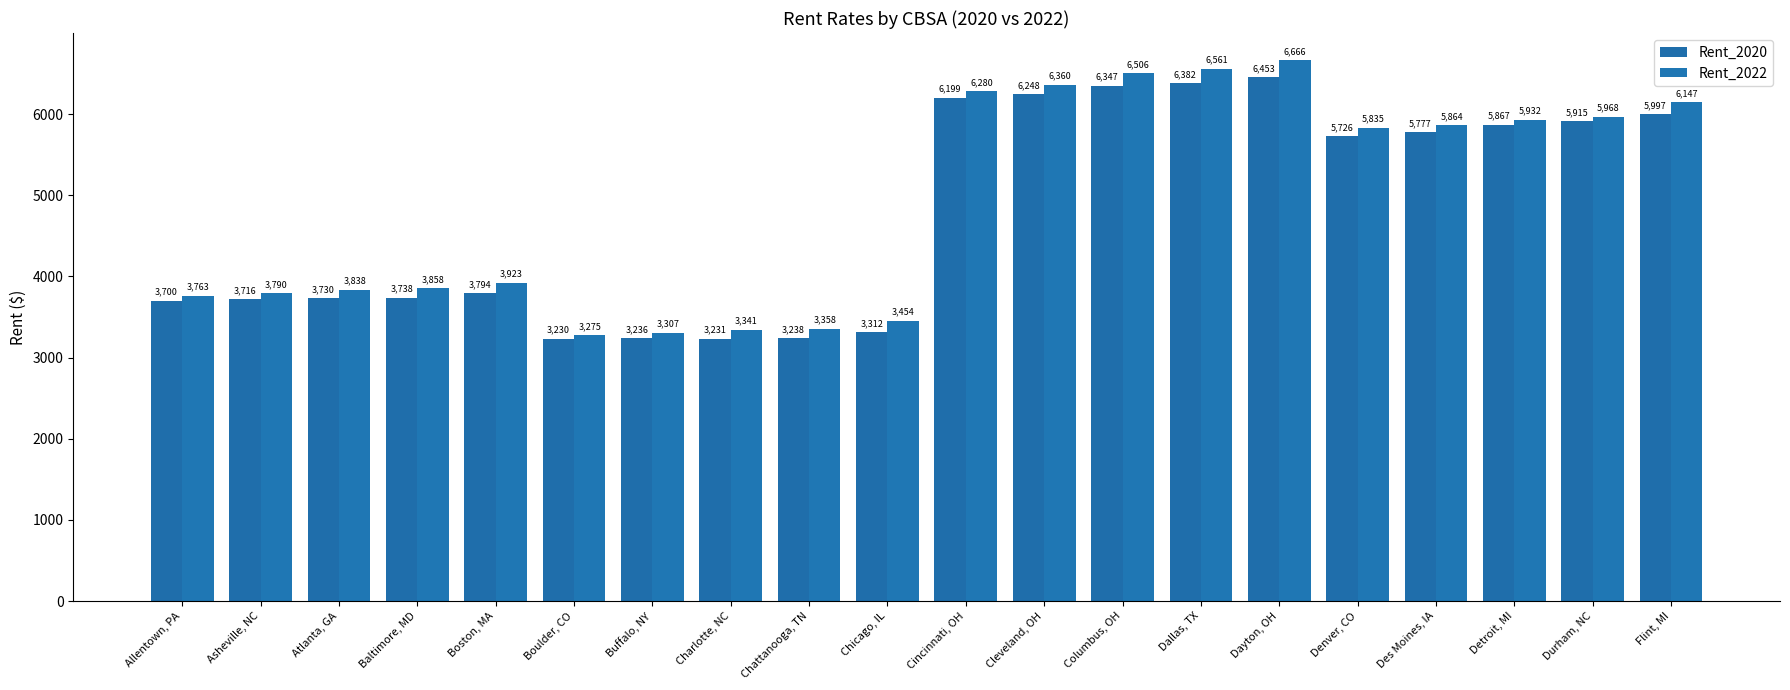

Reading left to right, list all the values displayed in this chart.

Rent_2020: Allentown, PA=3700.0	Asheville, NC=3716.0	Atlanta, GA=3730.0	Baltimore, MD=3738.0	Boston, MA=3794.0	Boulder, CO=3230.0	Buffalo, NY=3236.0	Charlotte, NC=3231.0	Chattanooga, TN=3238.0	Chicago, IL=3312.0	Cincinnati, OH=6199.0	Cleveland, OH=6248.0	Columbus, OH=6347.0	Dallas, TX=6382.0	Dayton, OH=6453.0	Denver, CO=5726.0	Des Moines, IA=5777.0	Detroit, MI=5867.0	Durham, NC=5915.0	Flint, MI=5997.0
Rent_2022: Allentown, PA=3762.9	Asheville, NC=3790.3	Atlanta, GA=3838.2	Baltimore, MD=3857.6	Boston, MA=3923.0	Boulder, CO=3275.2	Buffalo, NY=3307.2	Charlotte, NC=3340.9	Chattanooga, TN=3357.8	Chicago, IL=3454.4	Cincinnati, OH=6279.6	Cleveland, OH=6360.5	Columbus, OH=6505.7	Dallas, TX=6560.7	Dayton, OH=6665.9	Denver, CO=5834.8	Des Moines, IA=5863.7	Detroit, MI=5931.5	Durham, NC=5968.2	Flint, MI=6146.9